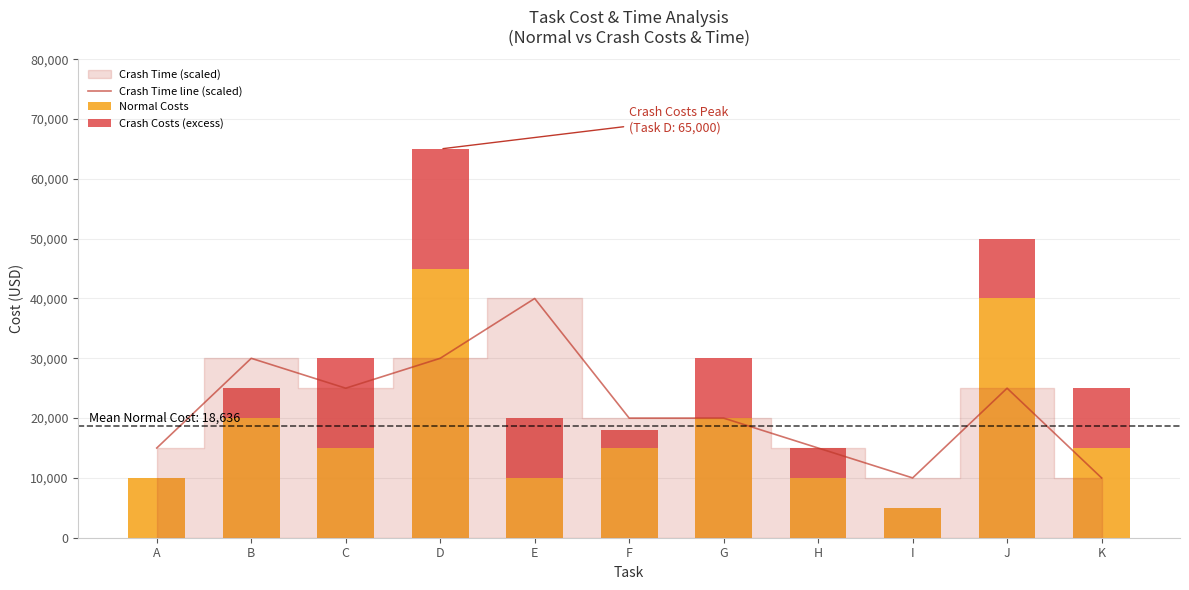

Reading left to right, what are all the values shown in this chart?

Crash Time line (scaled): A=15000	B=30000	C=25000	D=30000	E=40000	F=20000	G=20000	H=15000	I=10000	J=25000	K=10000
Normal Costs: A=10000	B=20000	C=15000	D=45000	E=10000	F=15000	G=20000	H=10000	I=5000	J=40000	K=15000
Crash Costs (excess): A=0	B=5000	C=15000	D=20000	E=10000	F=3000	G=10000	H=5000	I=0	J=10000	K=10000